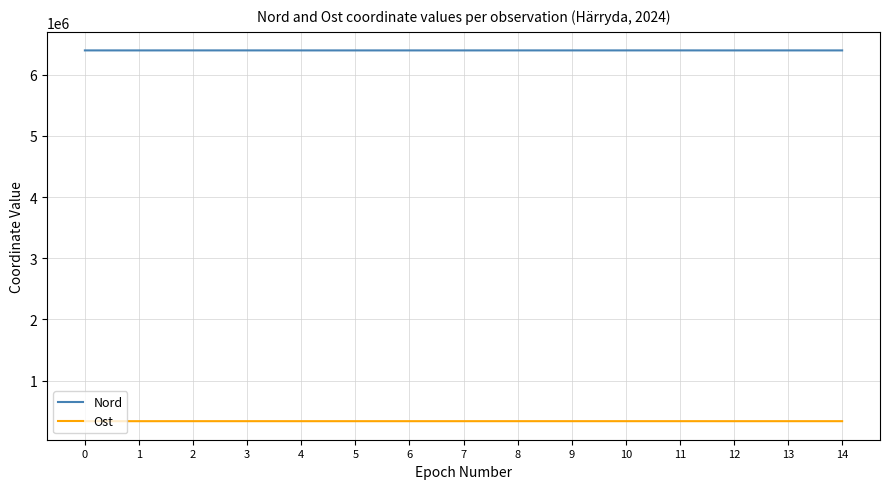

Is it true that Ost equals 587679 at 10?

False